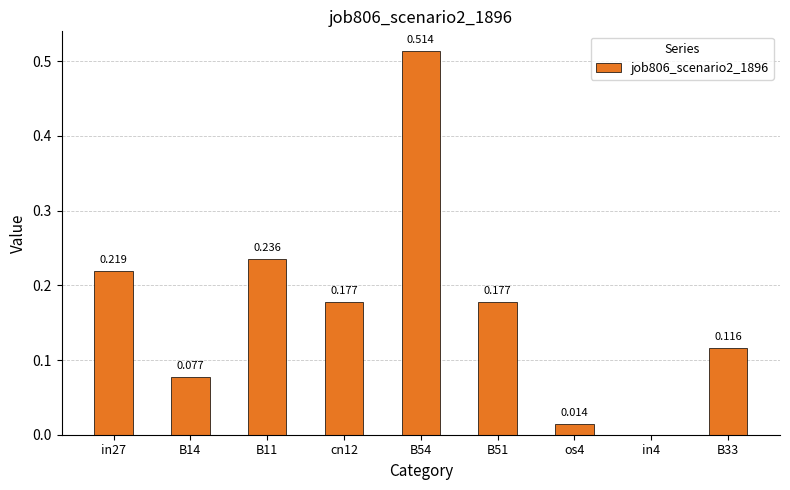

Where is the data nearest to the value 0?

in4